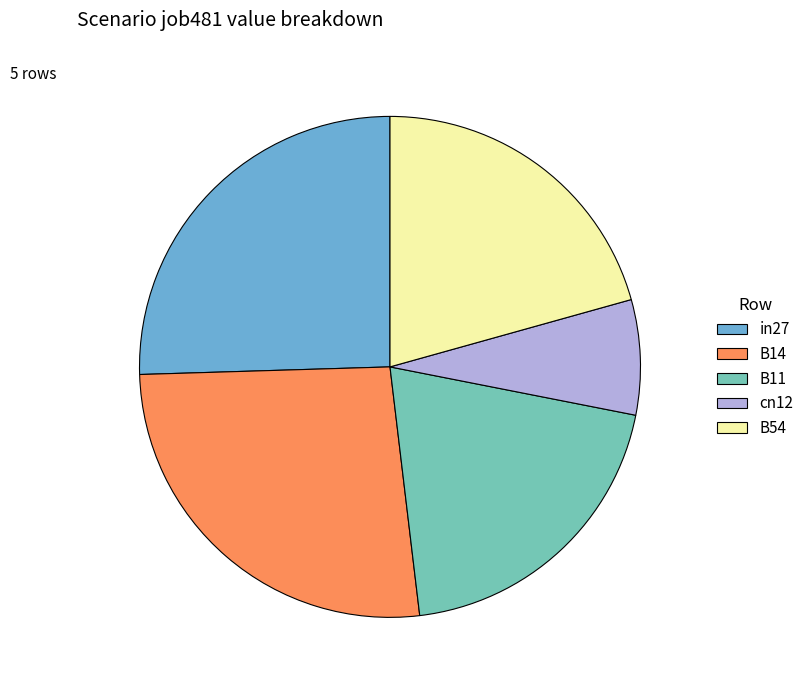

How many segments does this pie chart have?

5